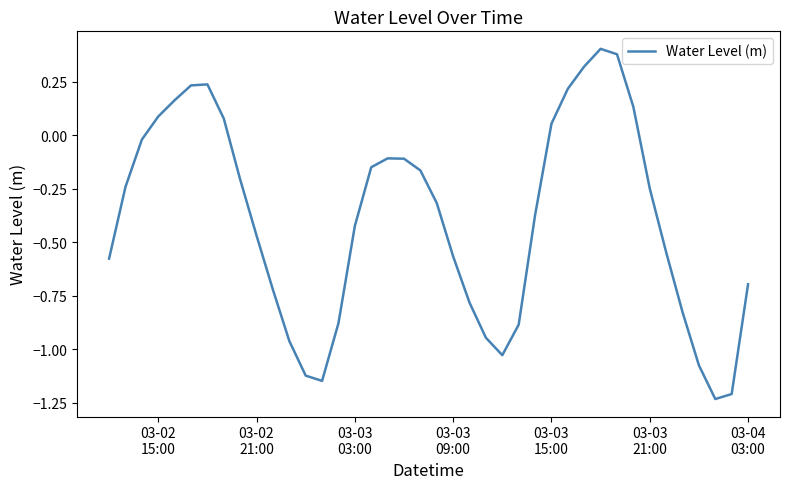

What is the difference between the maximum and minimum values?

1.6